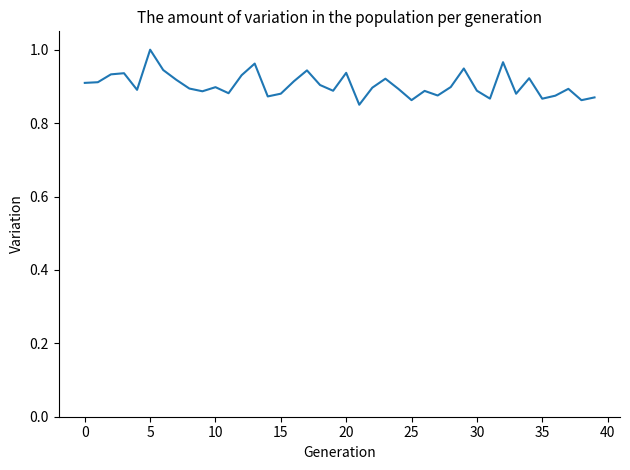

How many lines are shown in the chart?

1